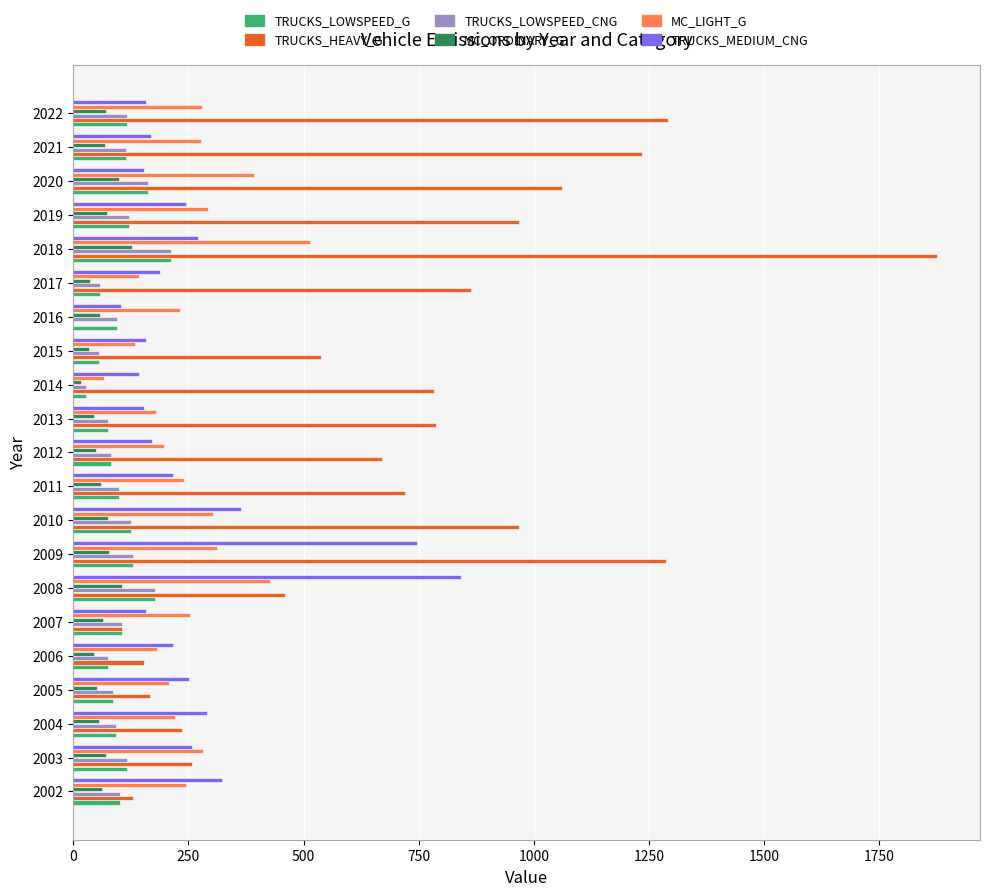

Read the MC_LIGHT_G value at 2003.

282.8